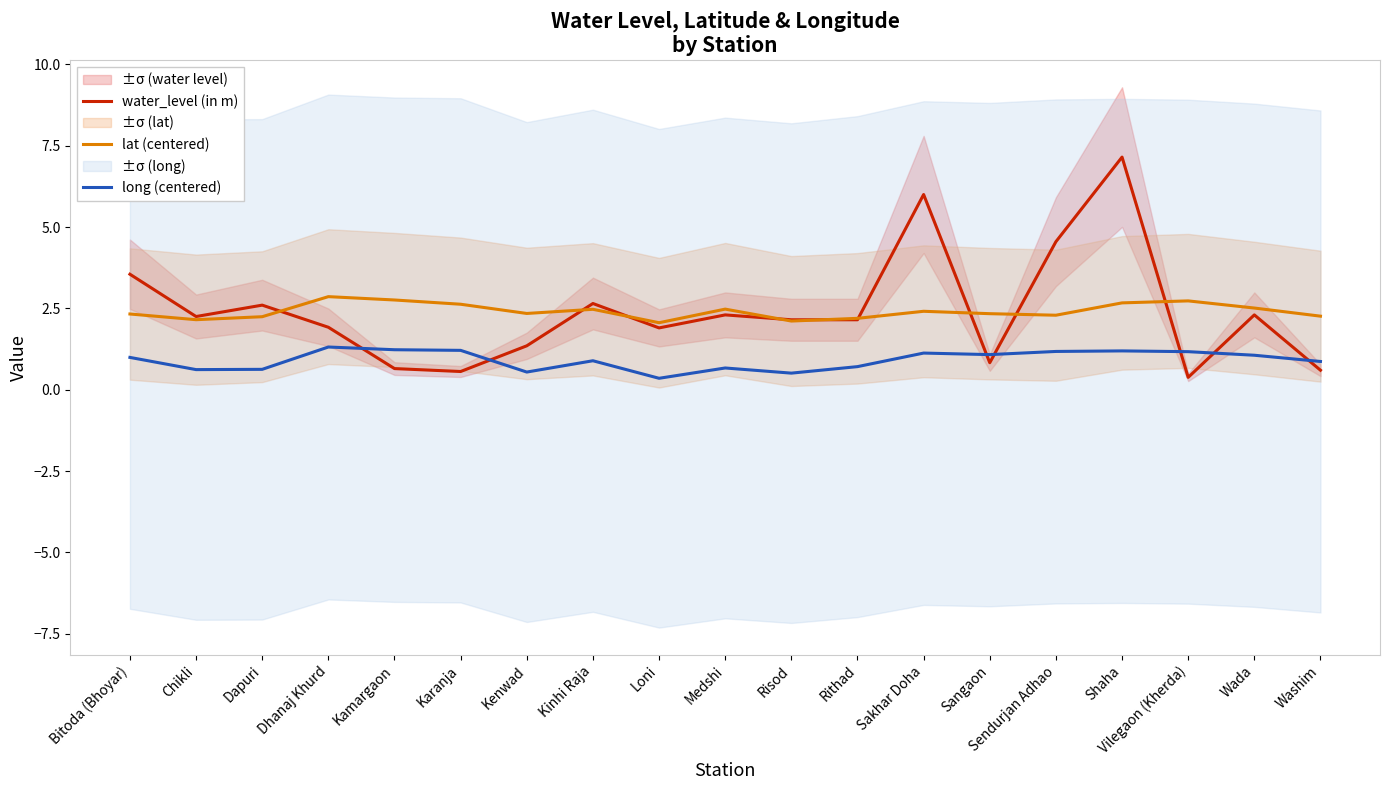

What is the value of the lat (centered) point at the 7th from the left?

2.3